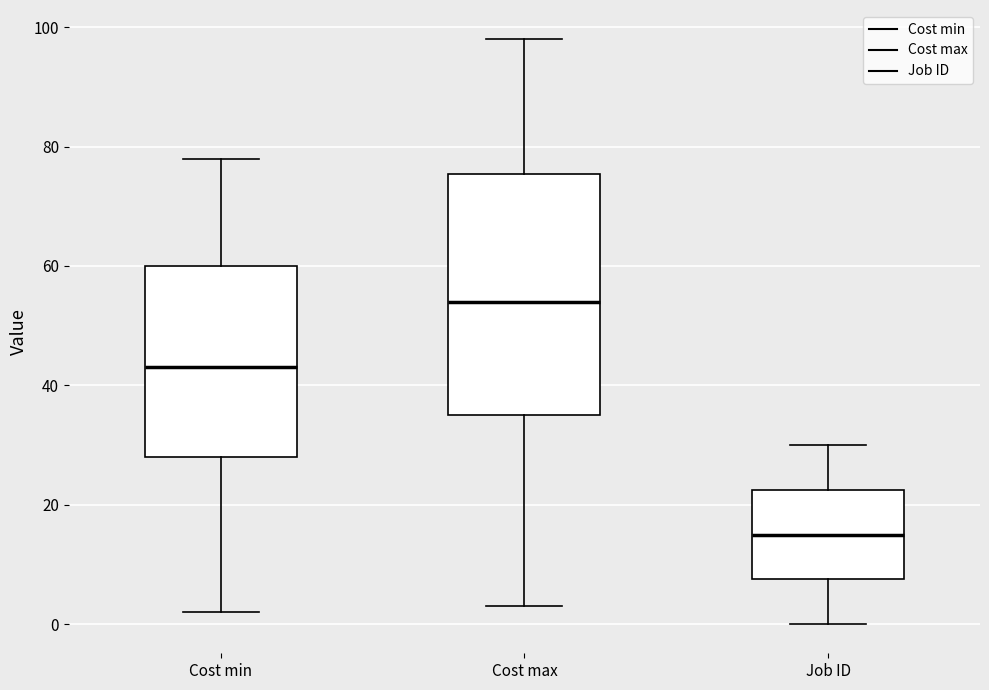

Where does the lower whisker of the box for Cost max end on the y-axis? The values are not printed on the chart, so give them approximately, as read against the axis.

4